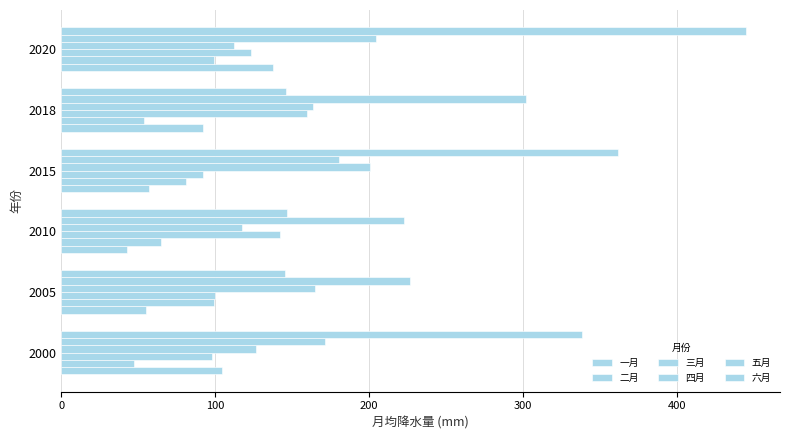

How many values in the 三月 series exceed 123?

3